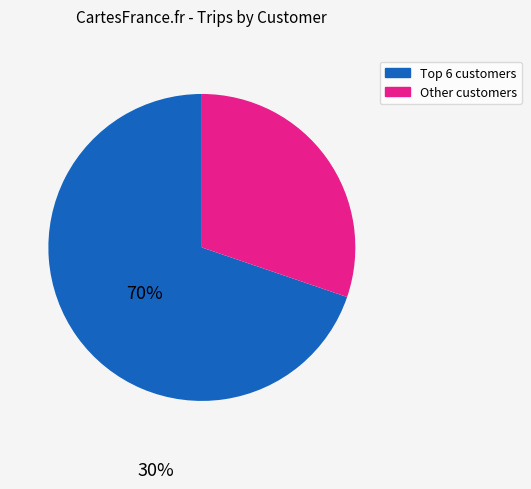

Count the number of slices in the pie.

2